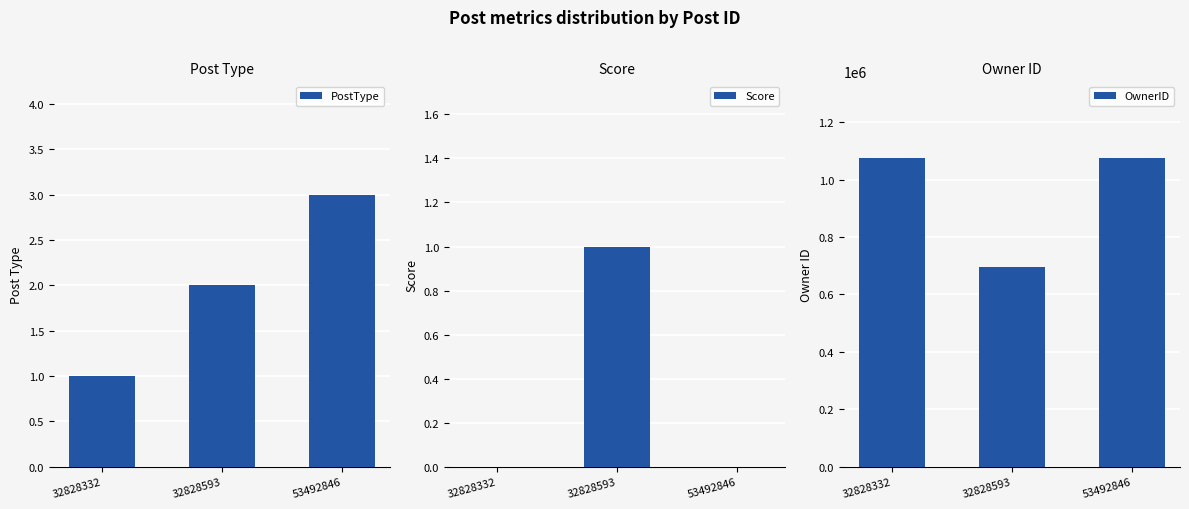

What is the sum of all OwnerID values?

2844632